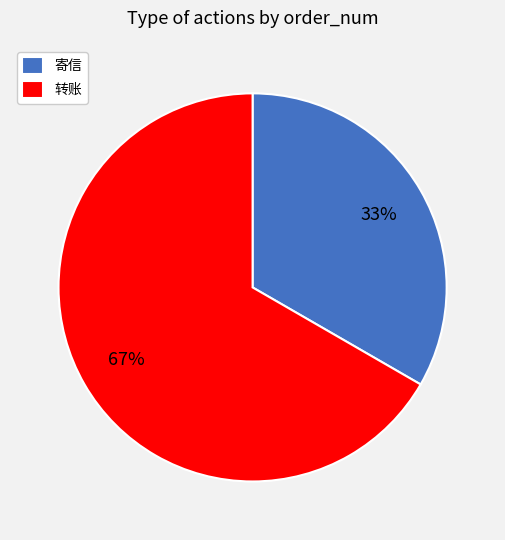

The 转账 slice represents 52% of the pie. True or false?

False